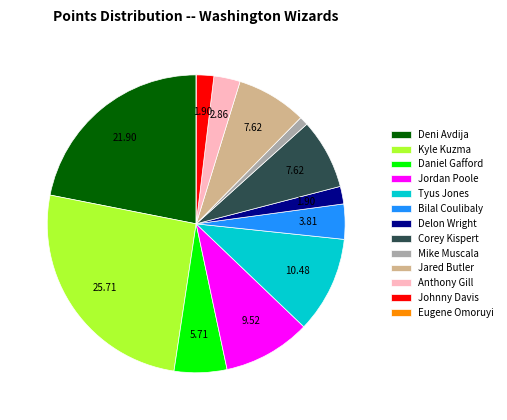

Between Delon Wright and Daniel Gafford, which is larger?

Daniel Gafford